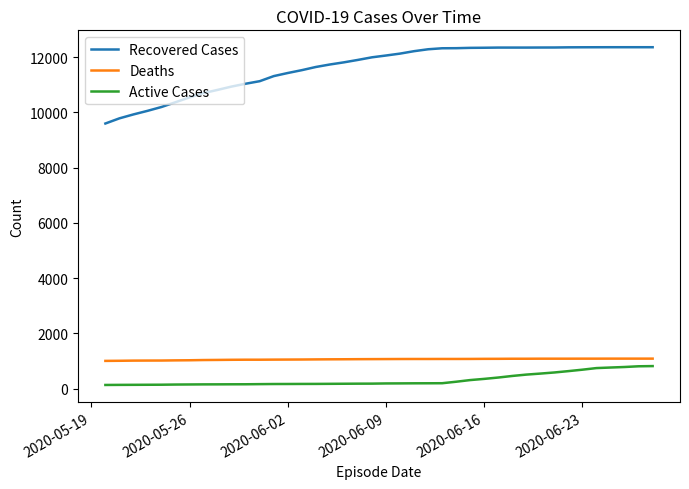

Is this an area chart (filled region under the line)?

No